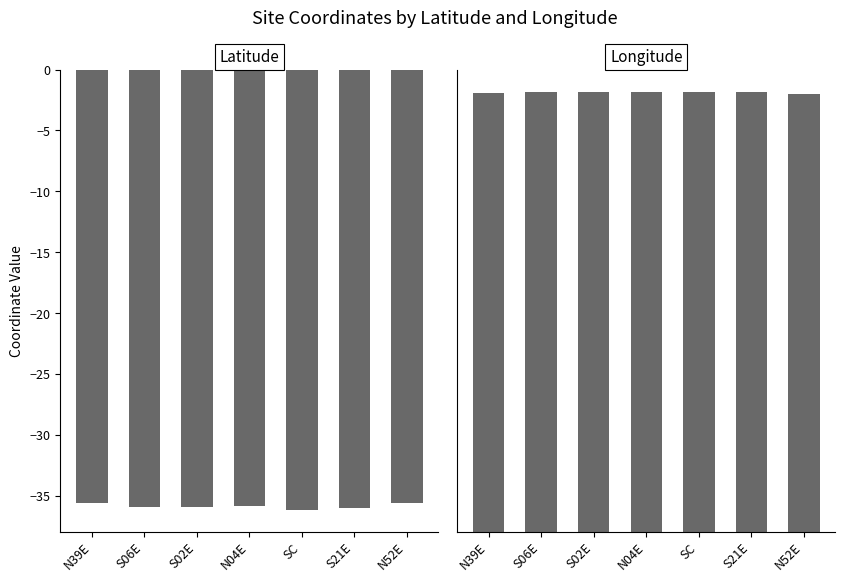

What is the difference between the second highest and second lowest values in the Longitude series?

0.5